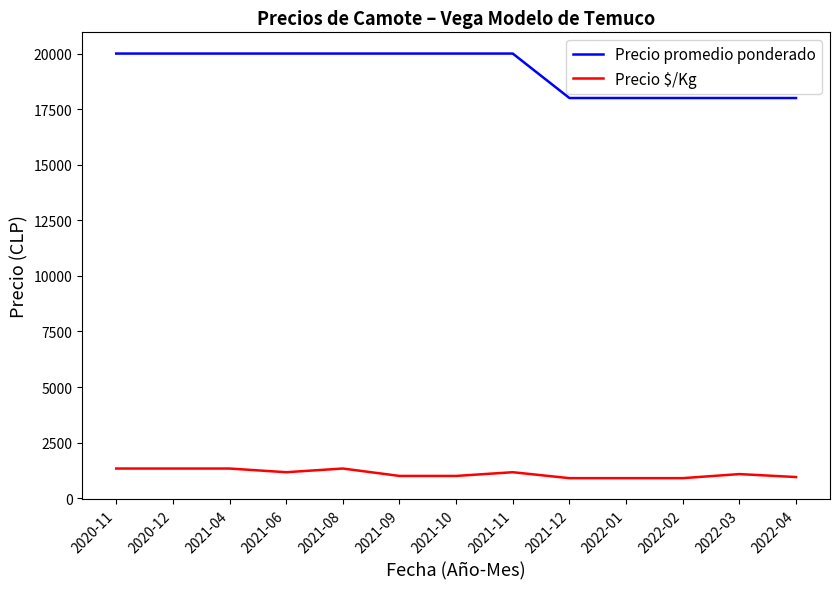

The value of Precio promedio ponderado at 2022-03 is 18000. True or false?

True